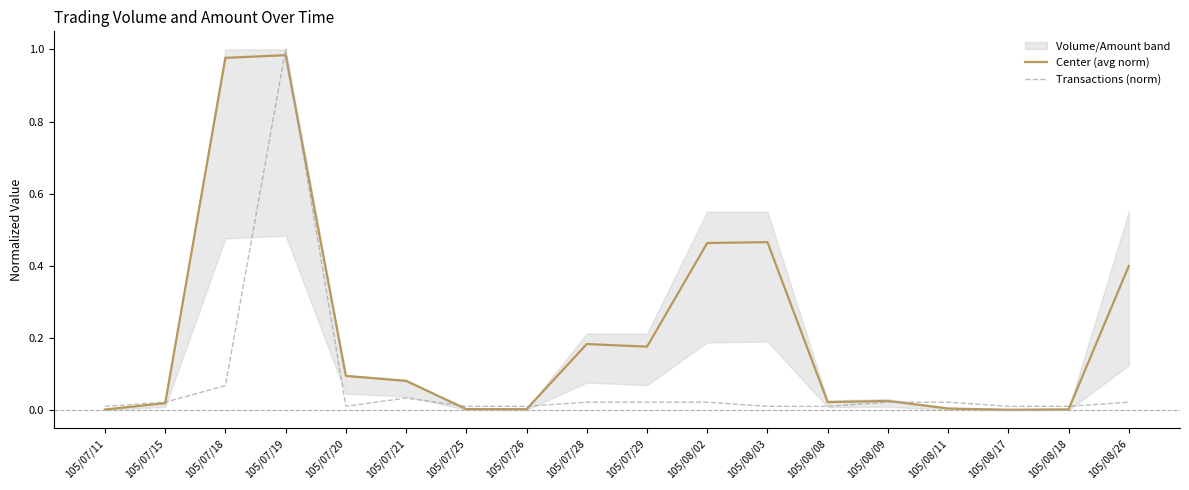

The Transactions (norm) series shows 0.0 at 105/07/20. True or false?

True